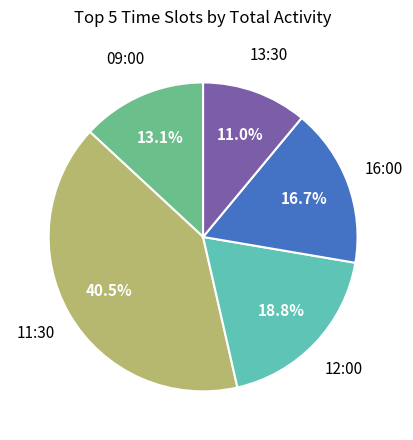

What percentage is the 13:30 slice, to the nearest percent?

11%